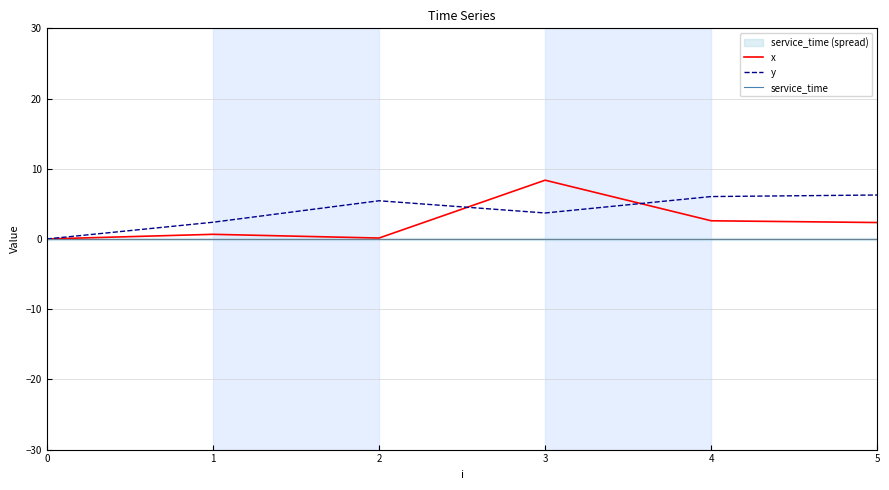

Reading left to right, what are all the values shown in this chart?

x: 0=0.0	1=0.7	2=0.1	3=8.4	4=2.6	5=2.3
y: 0=0.0	1=2.4	2=5.4	3=3.7	4=6.0	5=6.3
service_time: 0=0.0	1=0.0	2=0.0	3=0.0	4=0.0	5=0.0